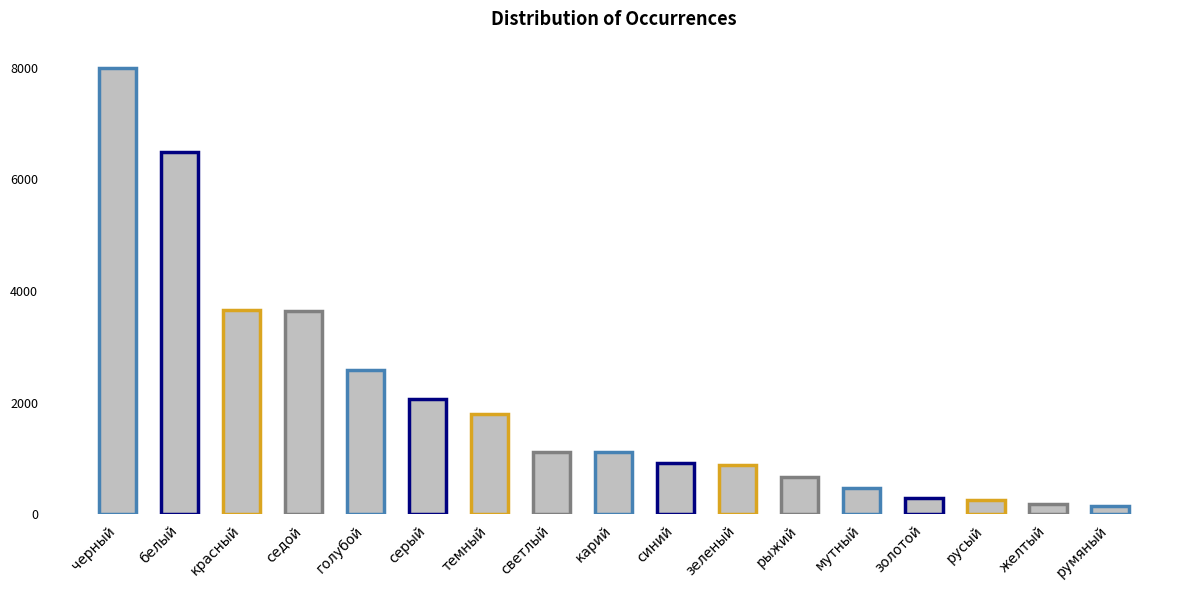

What is the value of the 2nd bar from the left?

6482